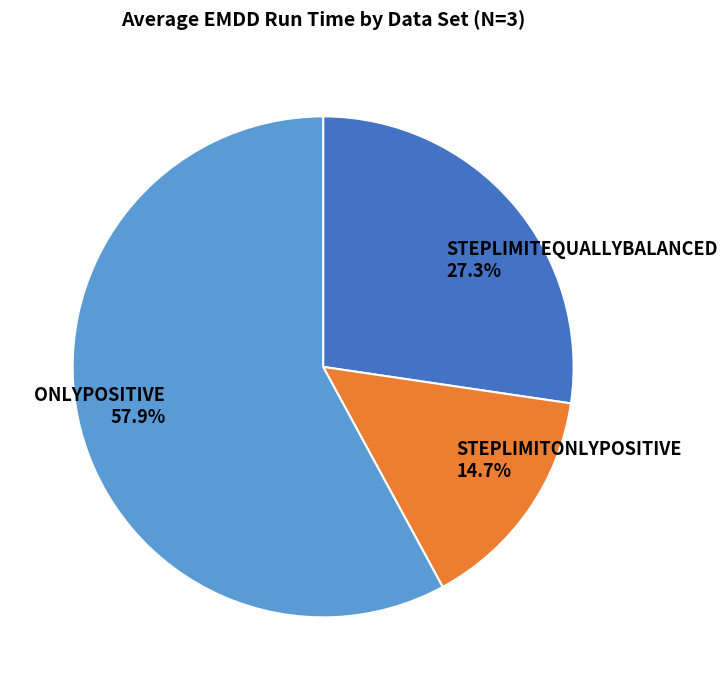

Between STEPLIMITEQUALLYBALANCED and ONLYPOSITIVE, which is larger?

ONLYPOSITIVE